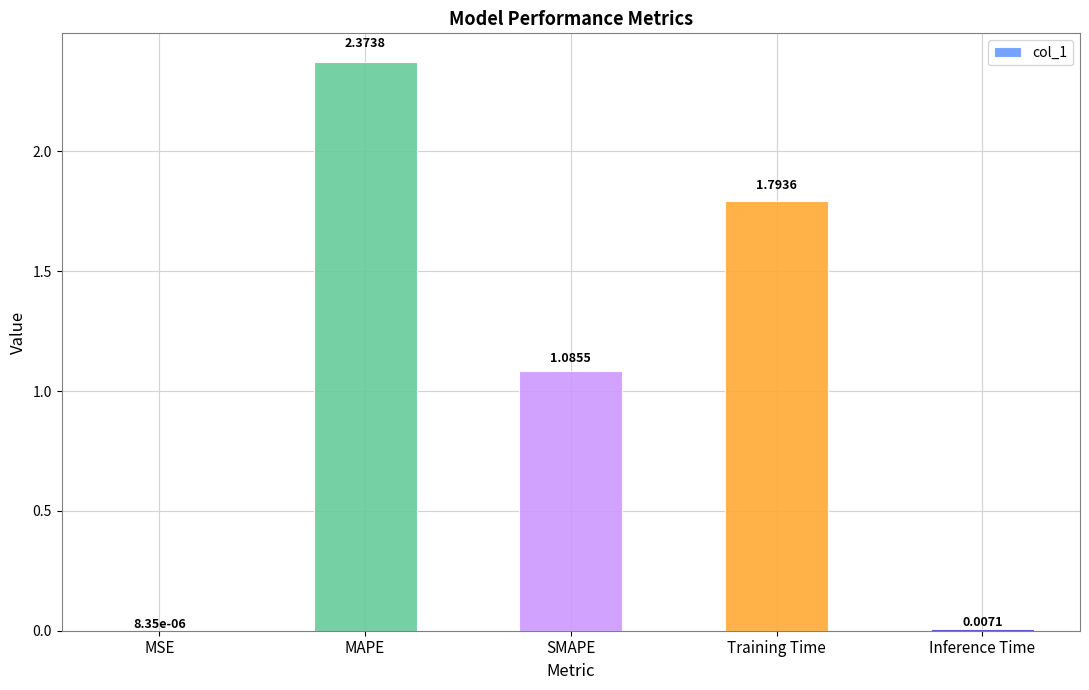

At which category does the chart reach its peak across all series?

MAPE